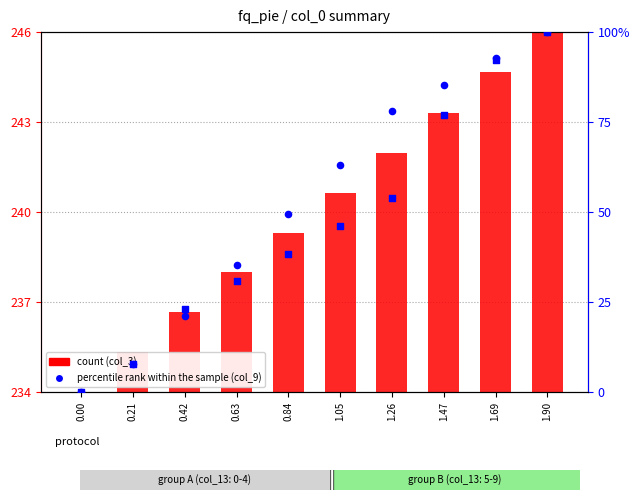

At how many categories does at least one series exceed 77?

4